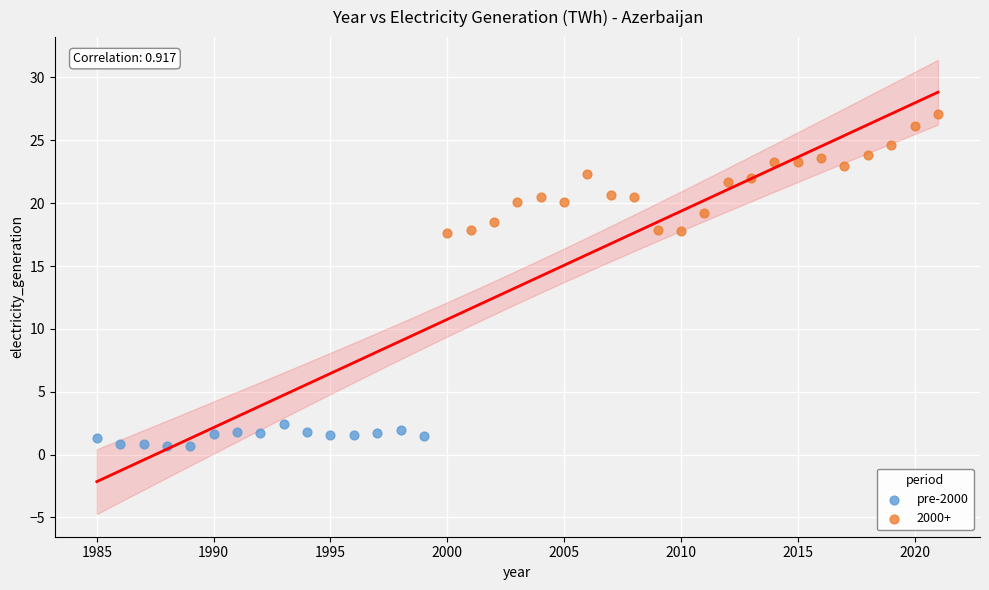

Which series contains the highest Y value?

2000+